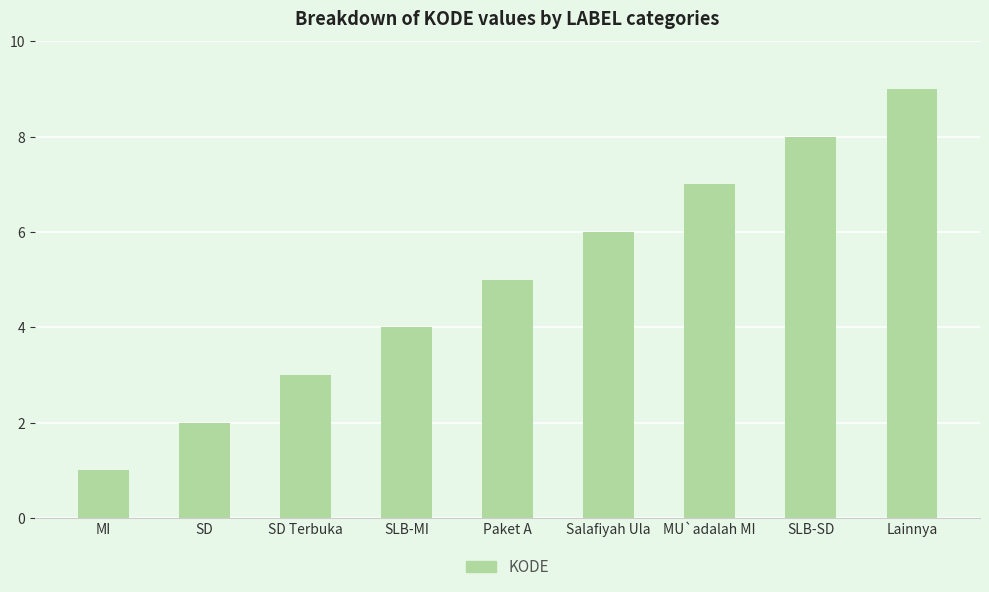

Rank the categories by value from highest to lowest.

Lainnya, SLB-SD, MU`adalah MI, Salafiyah Ula, Paket A, SLB-MI, SD Terbuka, SD, MI